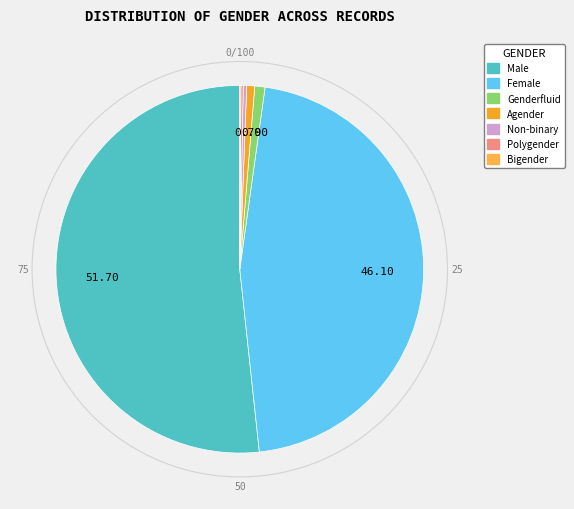

Rank the categories by value from highest to lowest.

Male, Female, Genderfluid, Agender, Non-binary, Polygender, Bigender